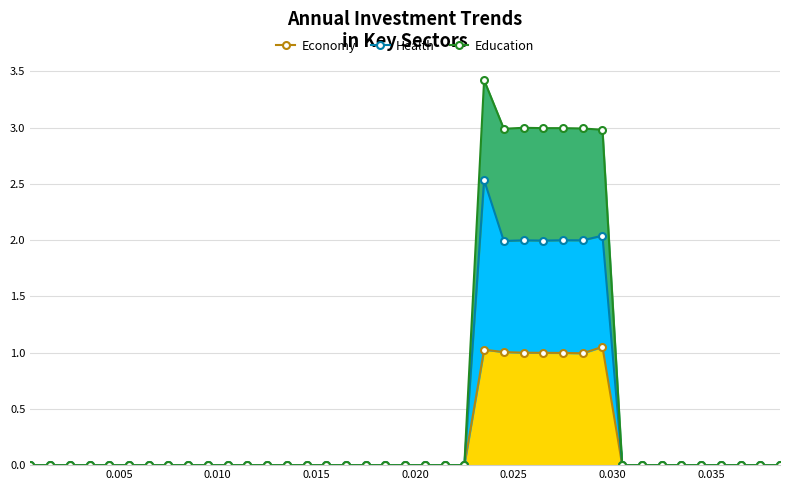

At how many categories does at least one series exceed 3?

1